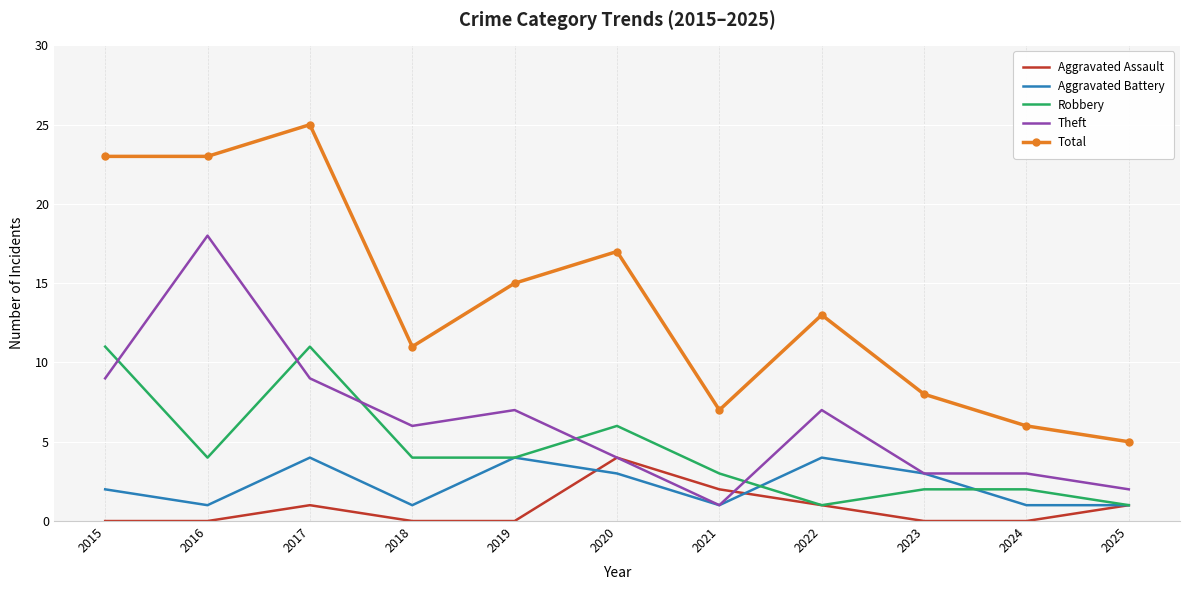

Where is the first local maximum for Aggravated Battery?

2017